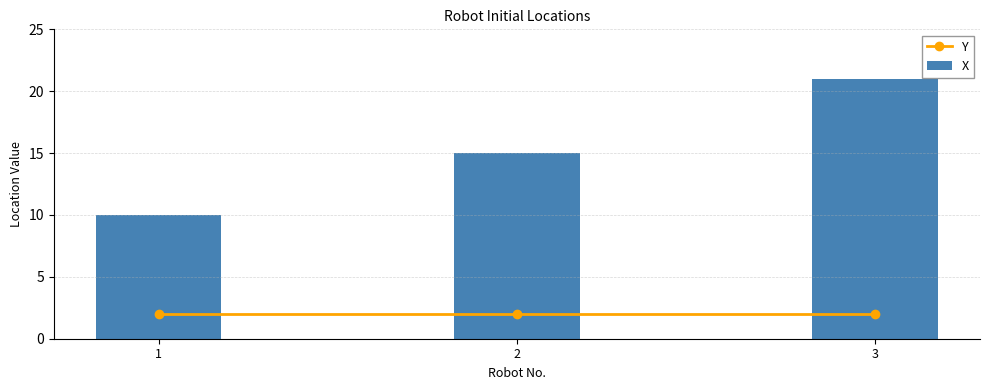

What is the value of the X bar at the 2nd from the left?

15